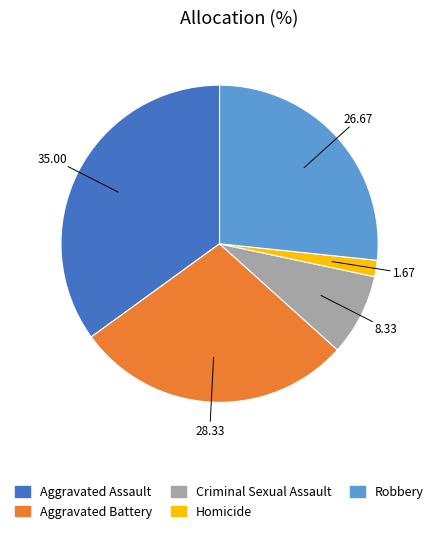

Does any single category account for the majority?

No